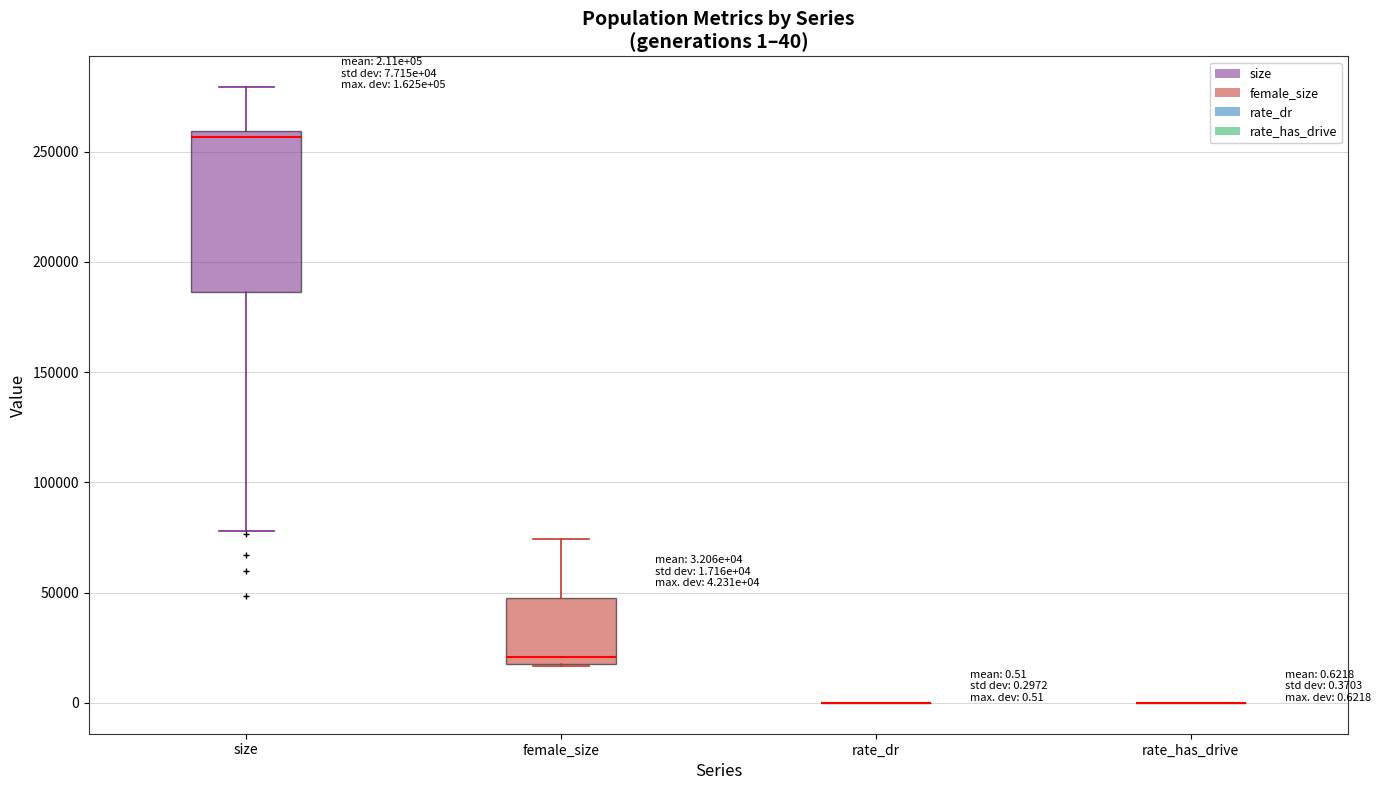

Comparing the boxes themselves (not the whiskers), which one is the tallest?

size